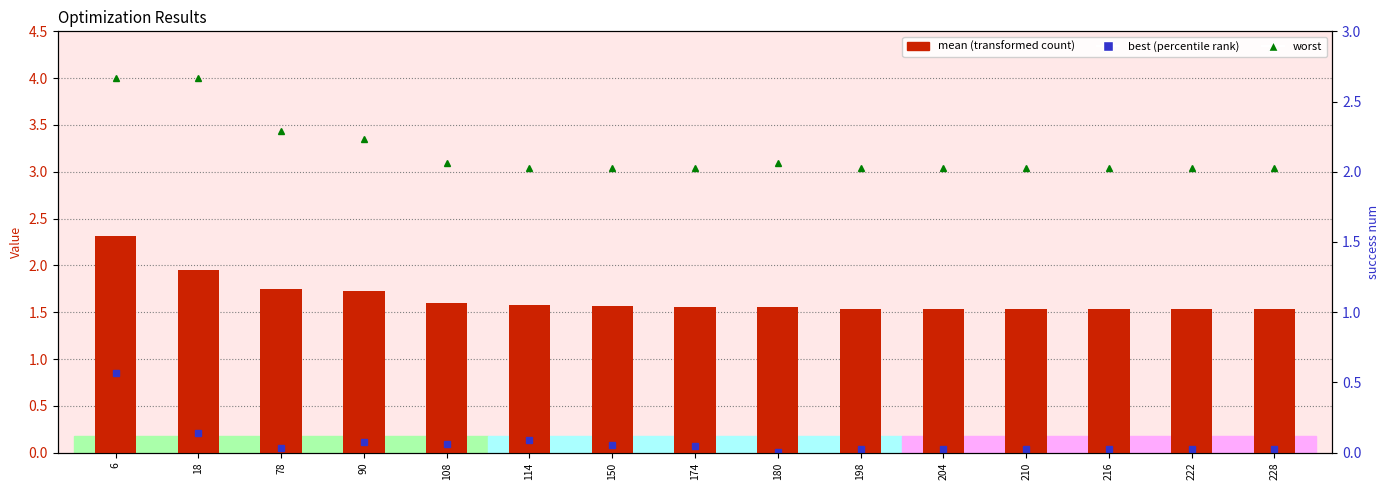

True or false: best has a value of 0.1 at 204.

False